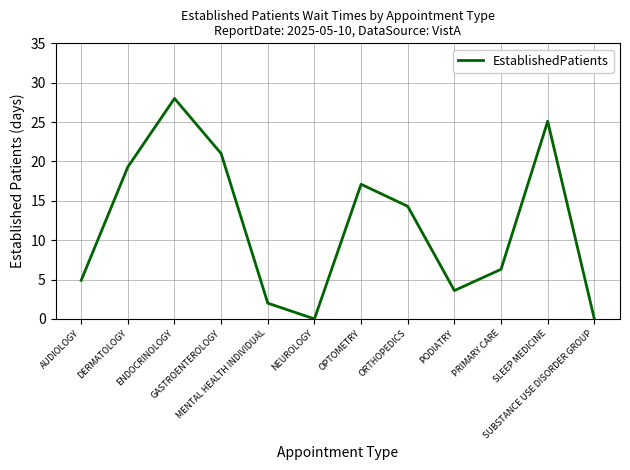

How many interior local valleys (lower than both neighbors) does the data have?

2